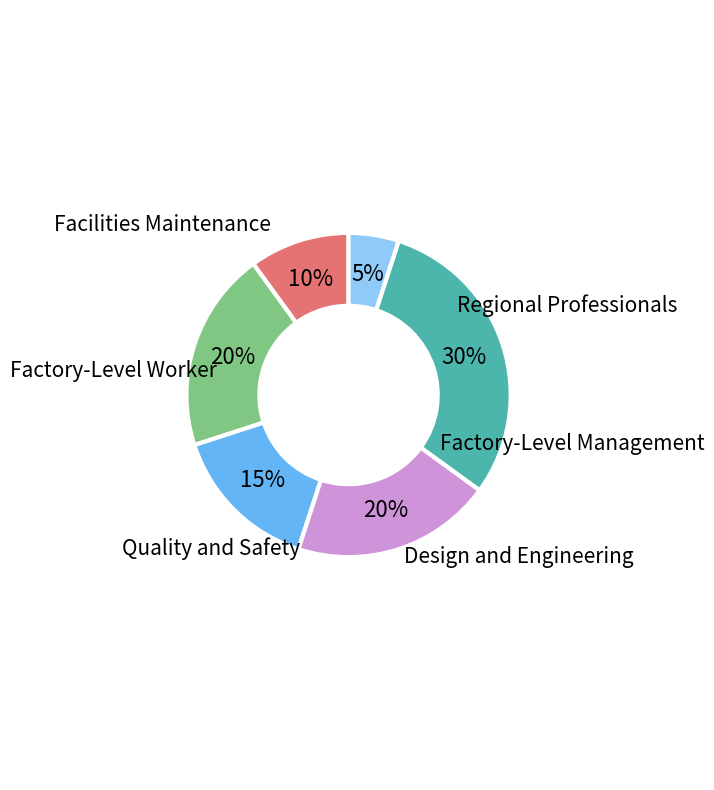

How many slices are in this pie chart?

6